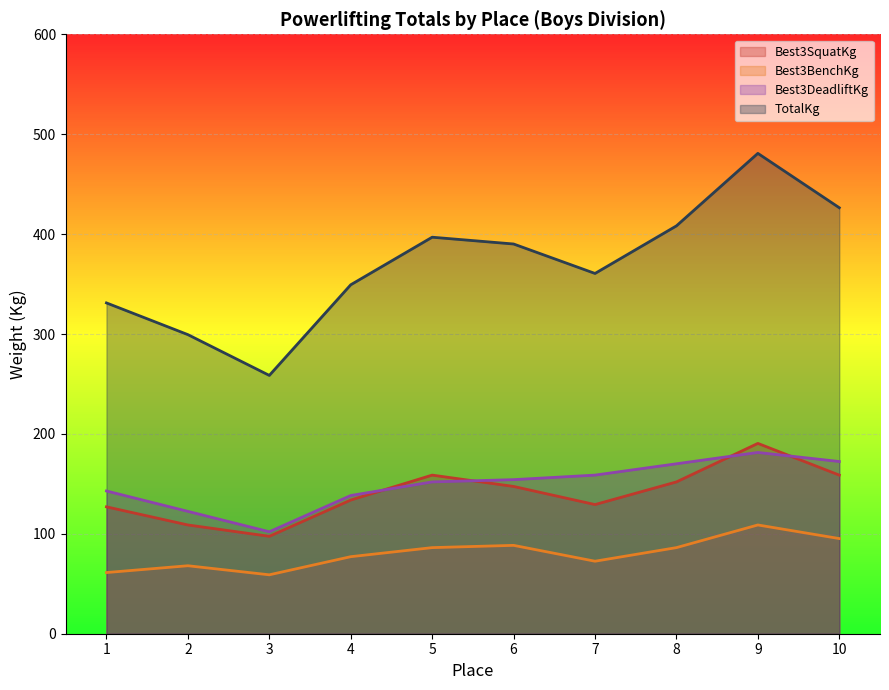

What is the total value across all series at 1?

662.2